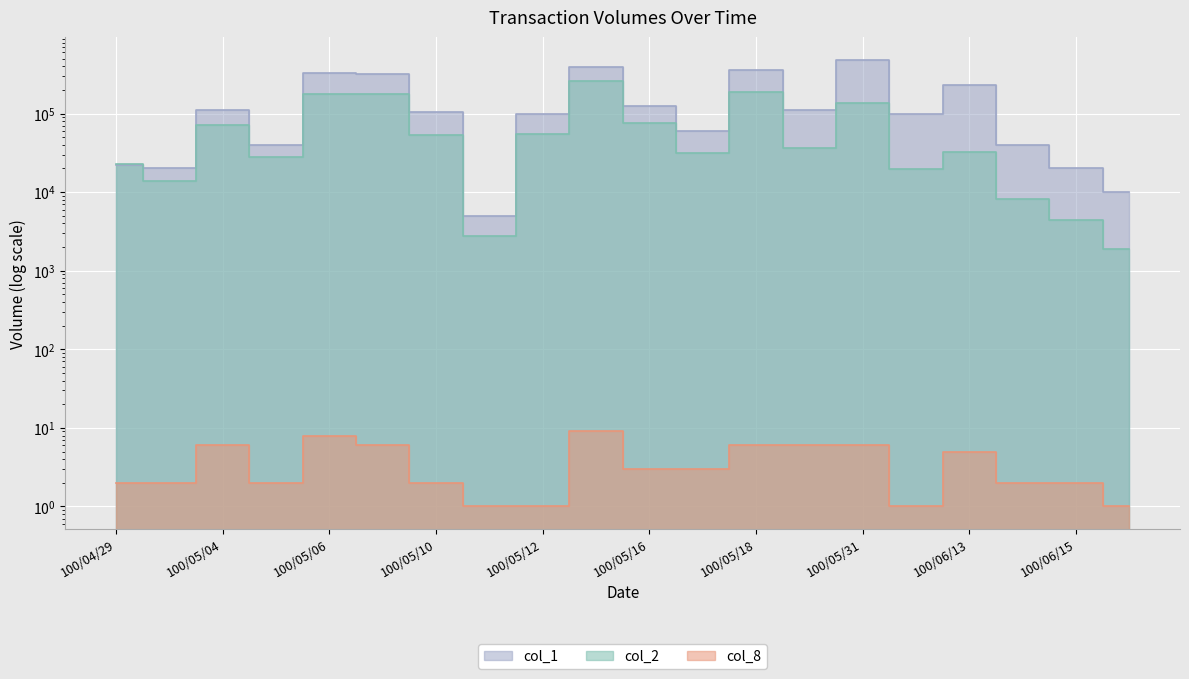

At which label does col_1 first exceed 104000?

100/05/04